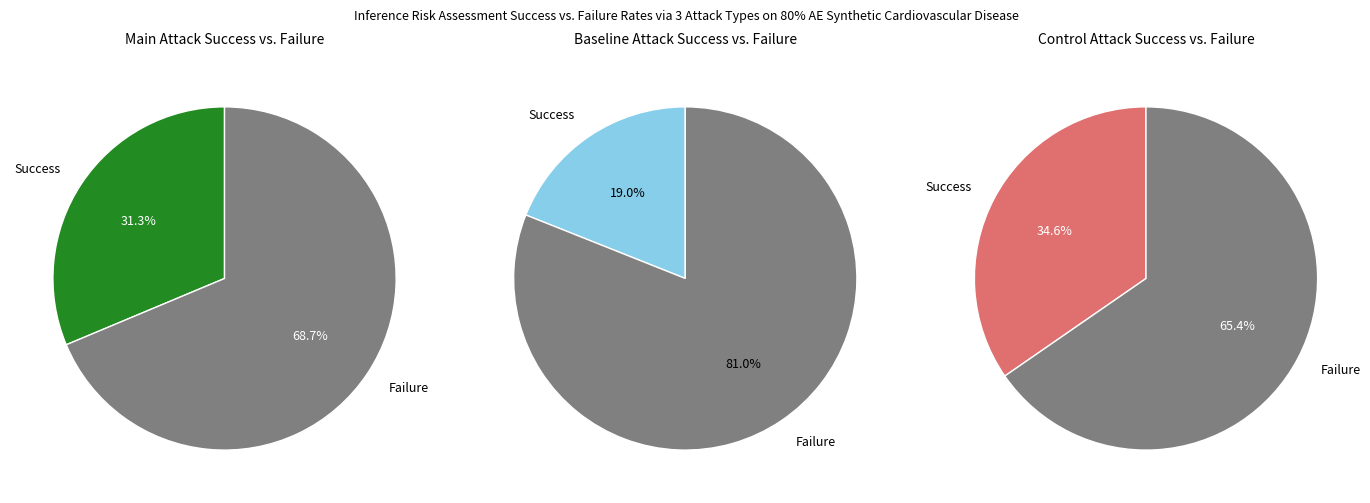

Is it true that B54 is 25% of the pie?

False